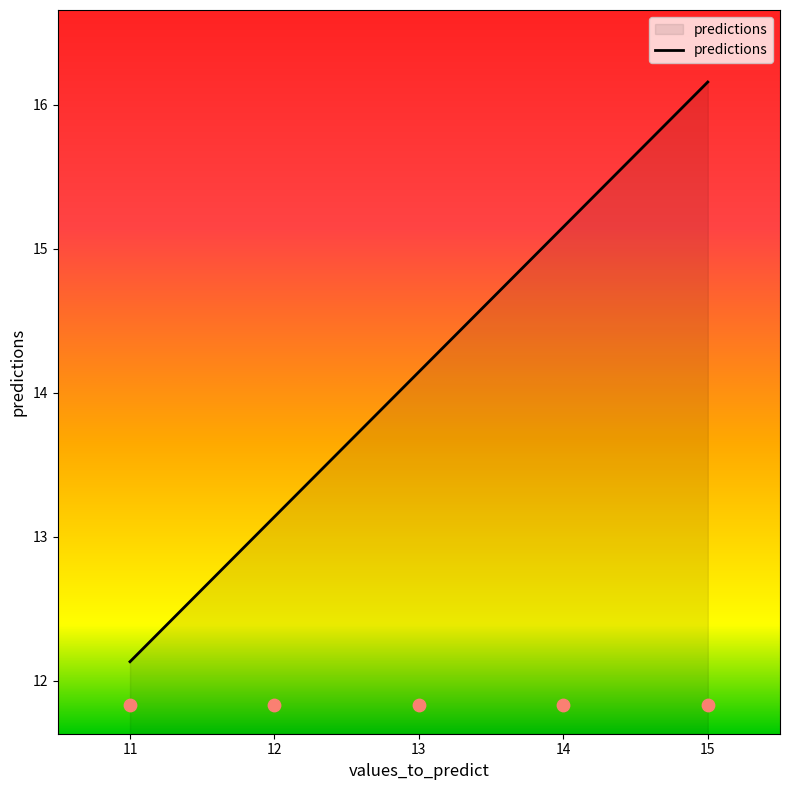

What is the ratio of the value at 11 to the value at 12?

0.9